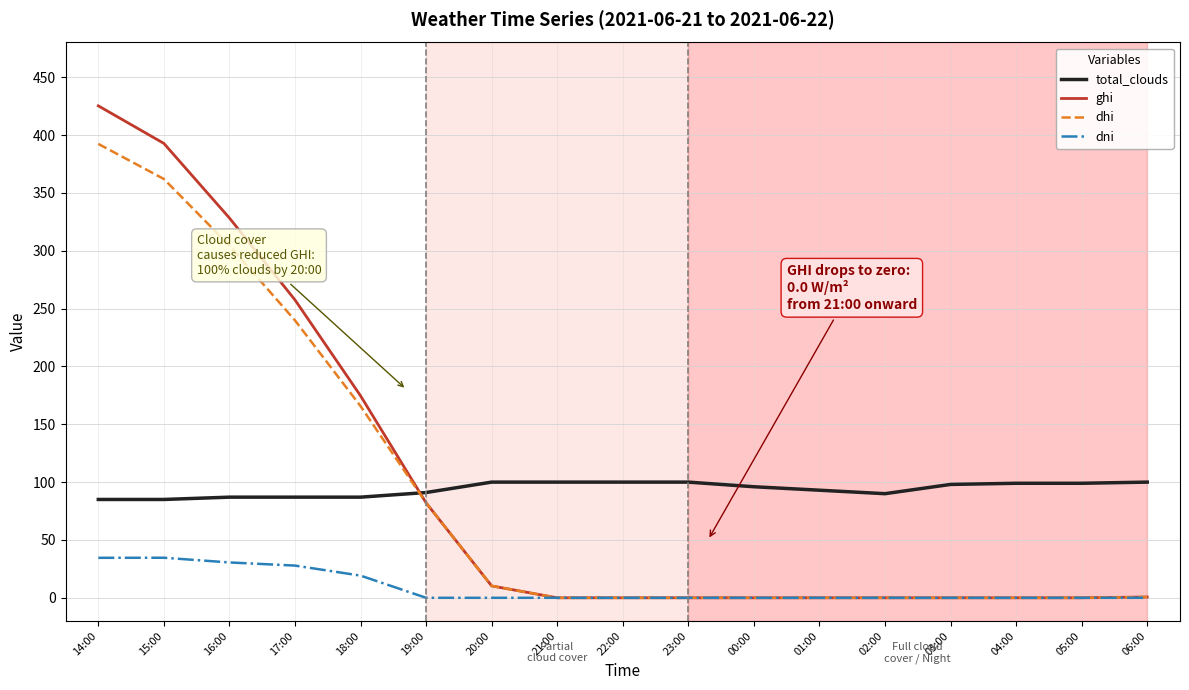

Is the value of ghi at 18:00 greater than the value of dni at 00:00?

Yes